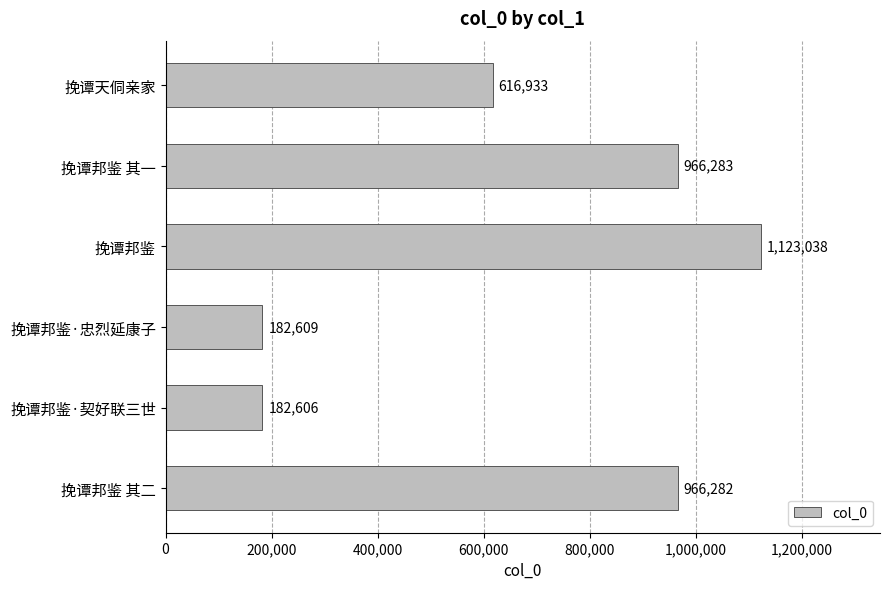

At which category does the chart reach its minimum across all series?

挽谭邦鉴·契好联三世